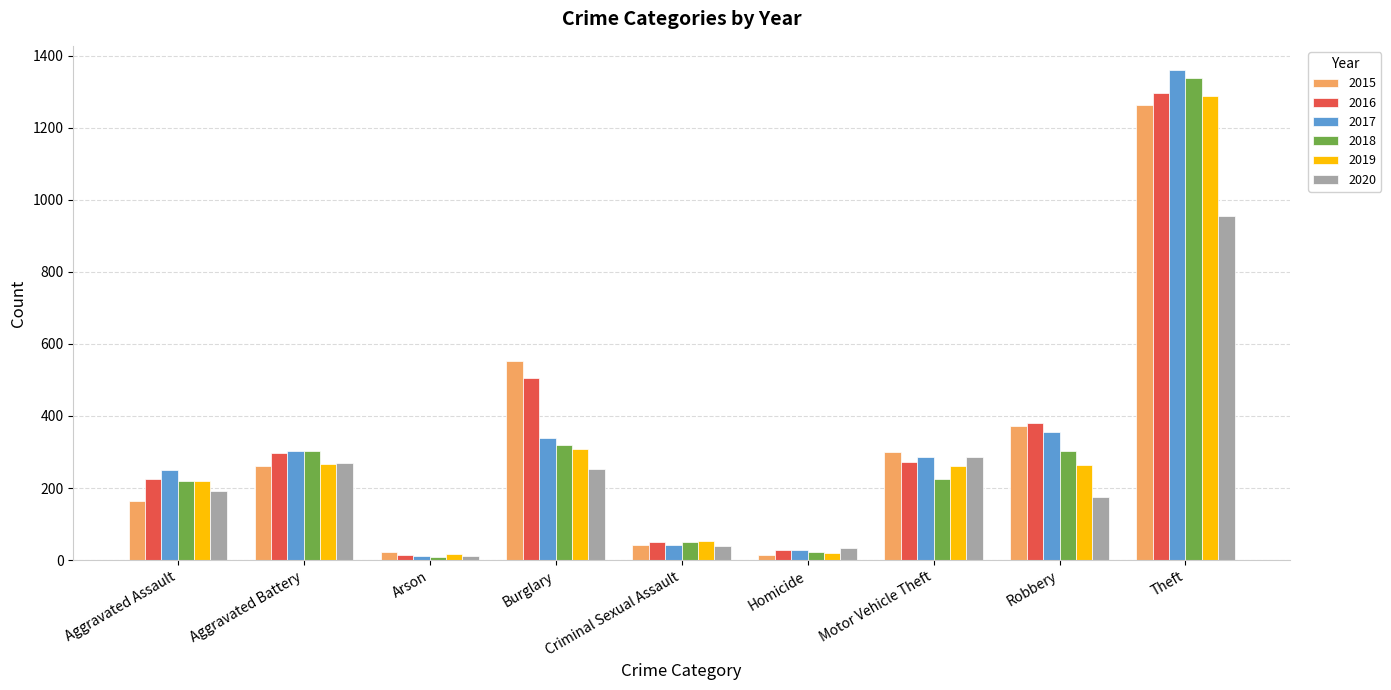

At which label does 2016 reach its peak?

Theft